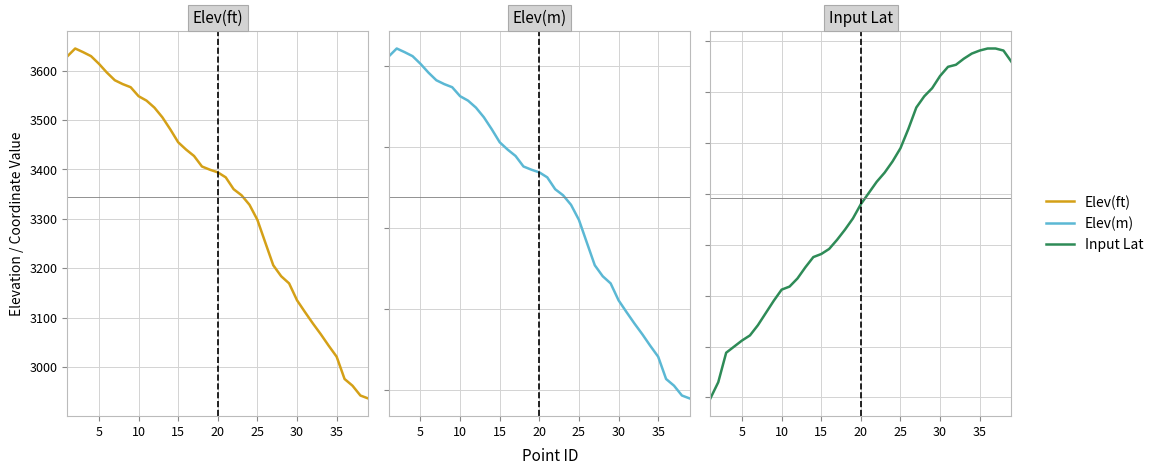

What is the maximum value shown in the chart?

3645.2